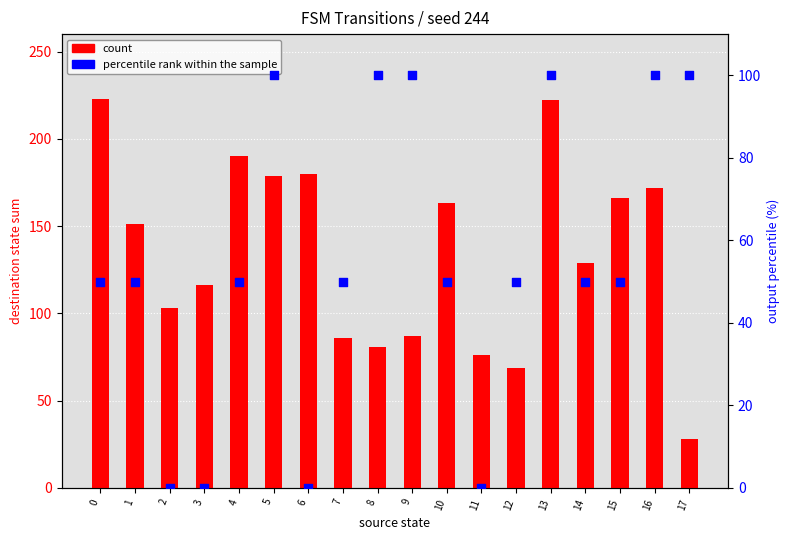

Which series has the widest spread of Y values?

count